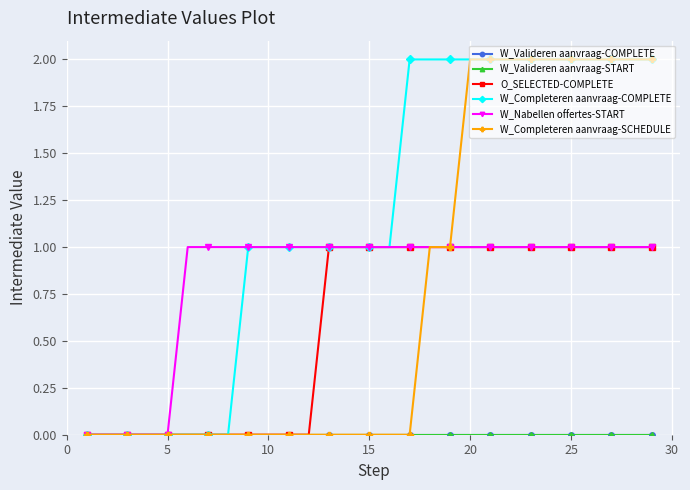

How many lines are shown in the chart?

6